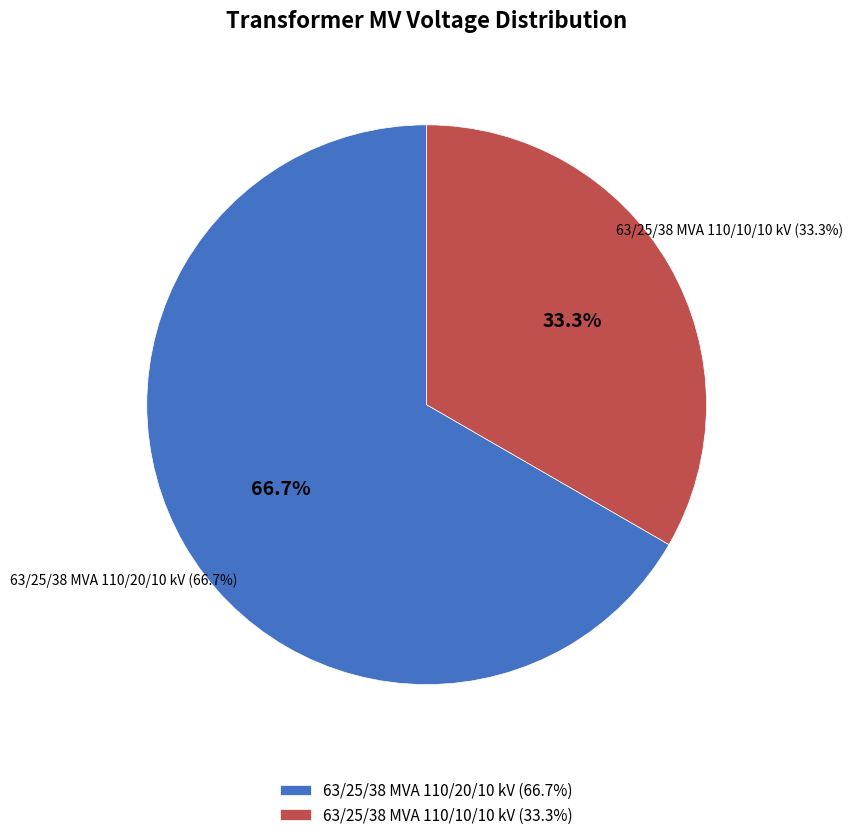

What is the smallest slice in the pie chart?

63/25/38 MVA 110/10/10 kV